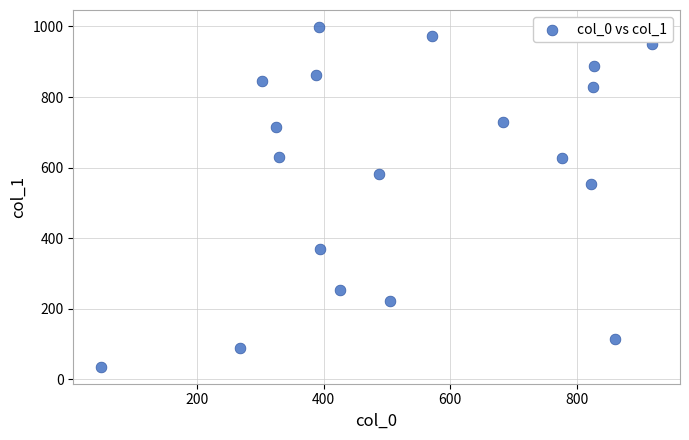

What Y value in the scatter plot is closest to 517?

554.8